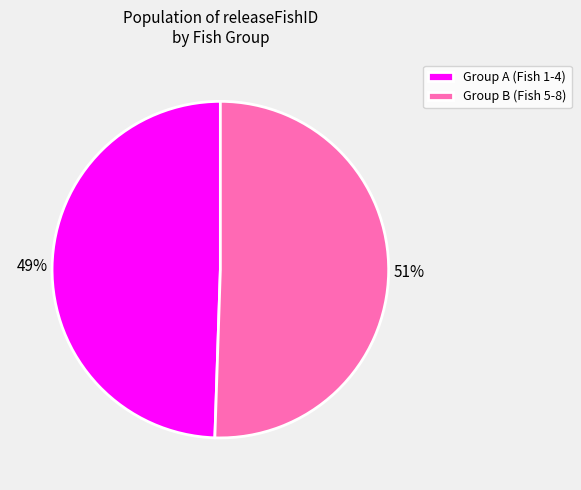

What is the ratio of the value at Group A (Fish 1-4) to the value at Group B (Fish 5-8)?

1.0